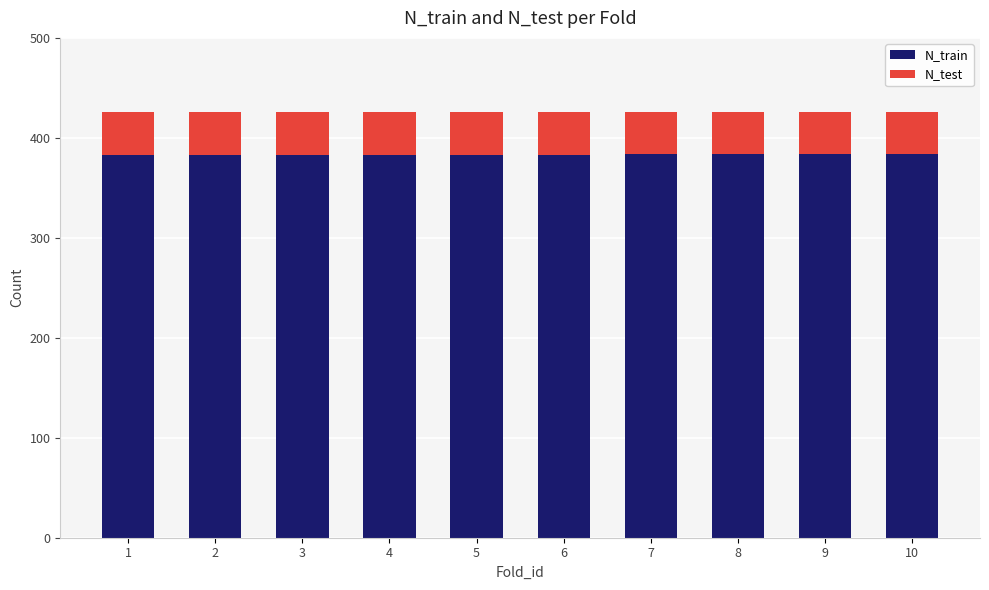

How many values in the N_train series exceed 383?

4